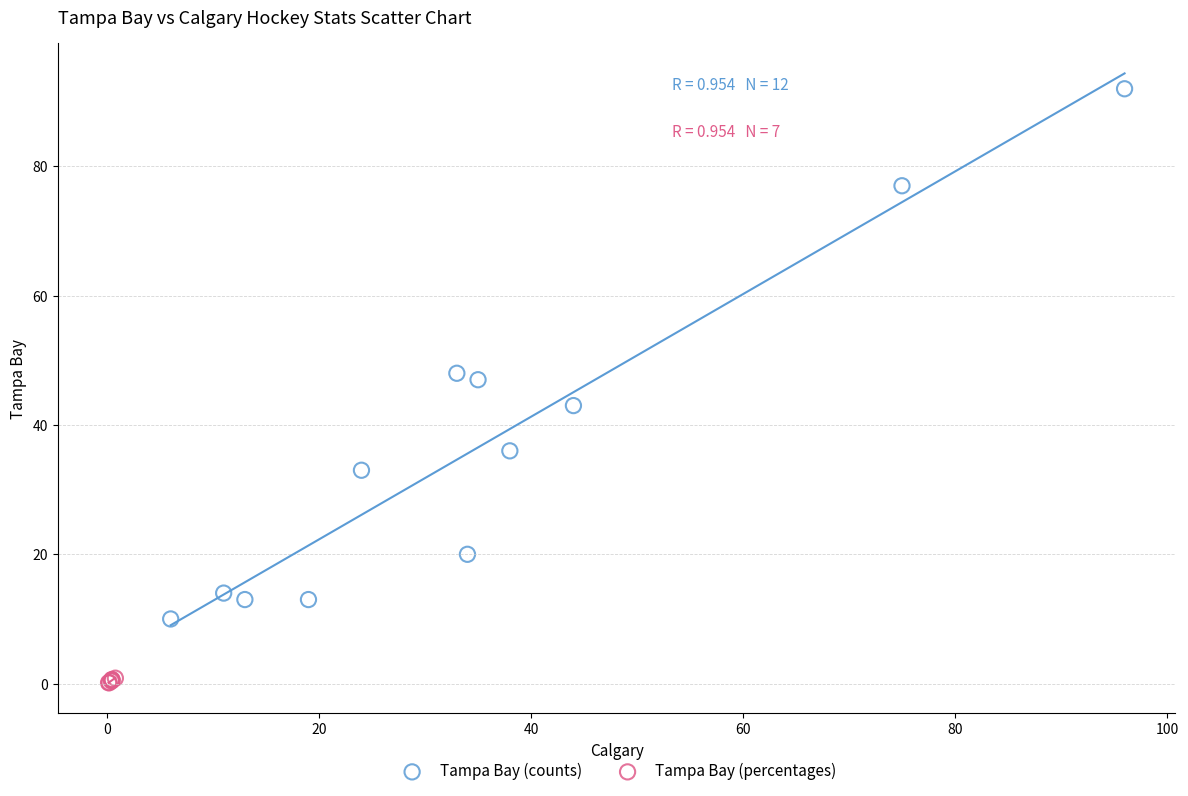

Which series contains the lowest Y value?

Tampa Bay (percentages)